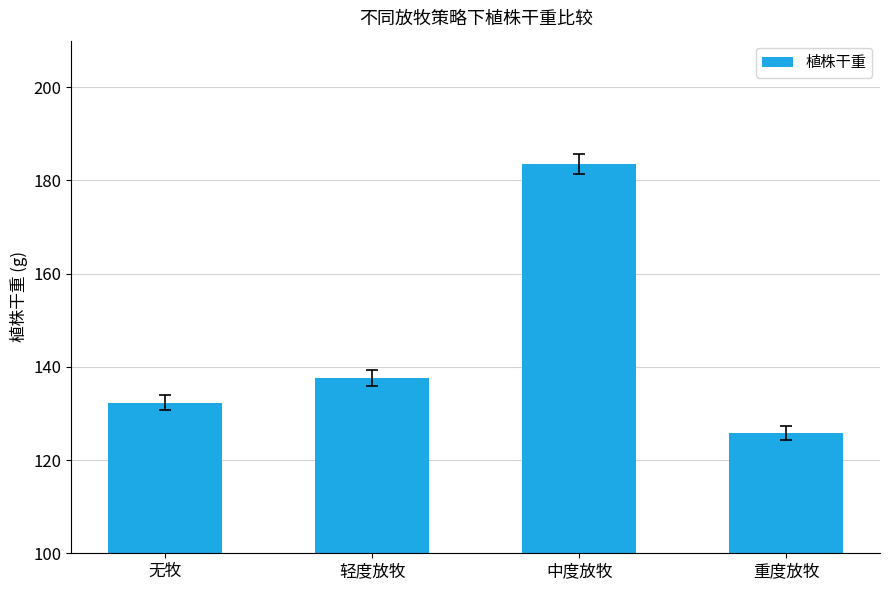

What is the change in value from 轻度放牧 to 中度放牧?

+45.9